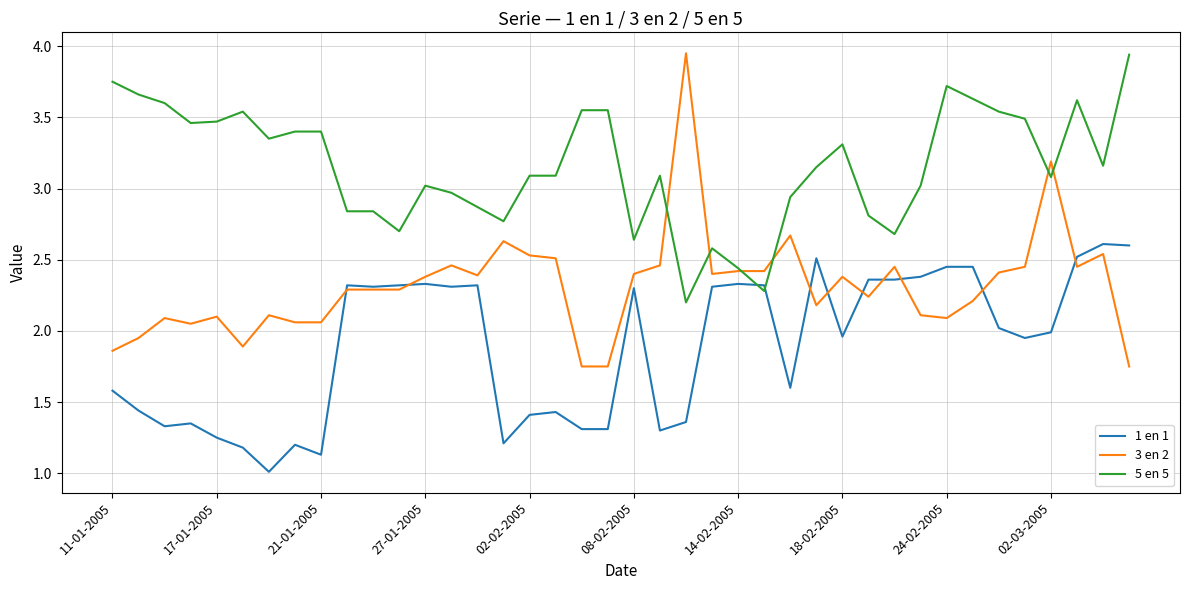

Which series has the largest total across all categories?

5 en 5